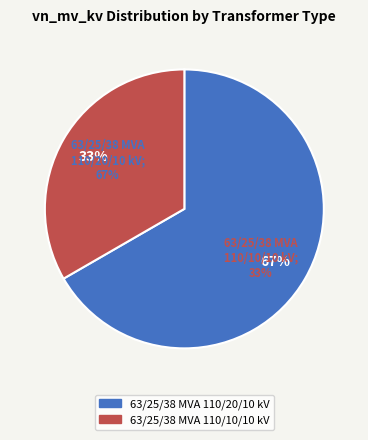

Which category has the smallest portion of the pie?

63/25/38 MVA 110/10/10 kV